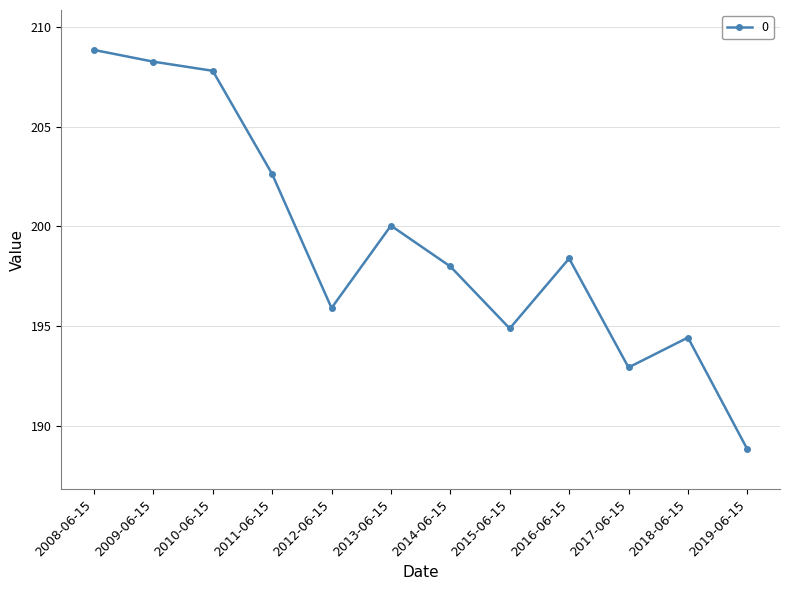

How many points are higher than both their immediate neighbors (excluding endpoints)?

3